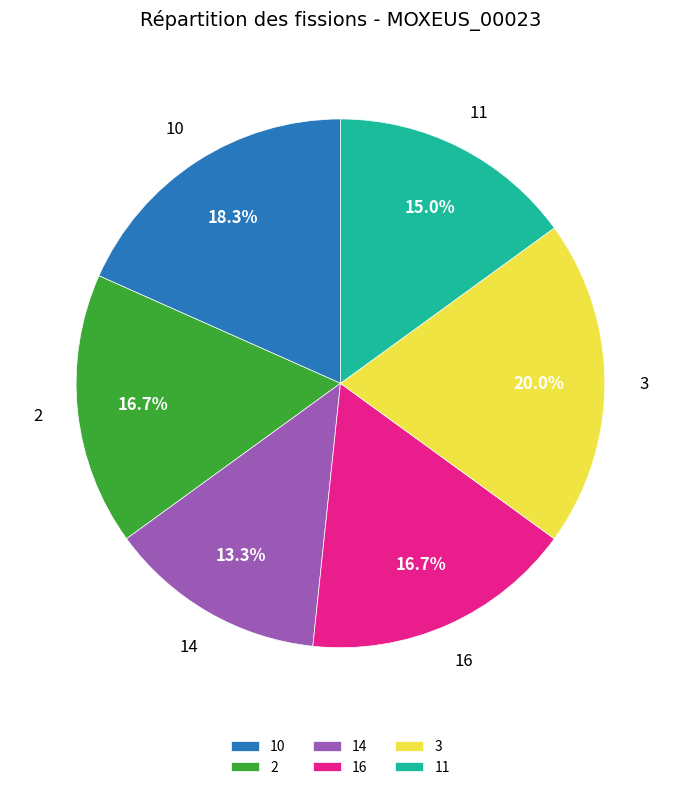

Approximately how many times larger is the value at 2 compared to 10?

0.9